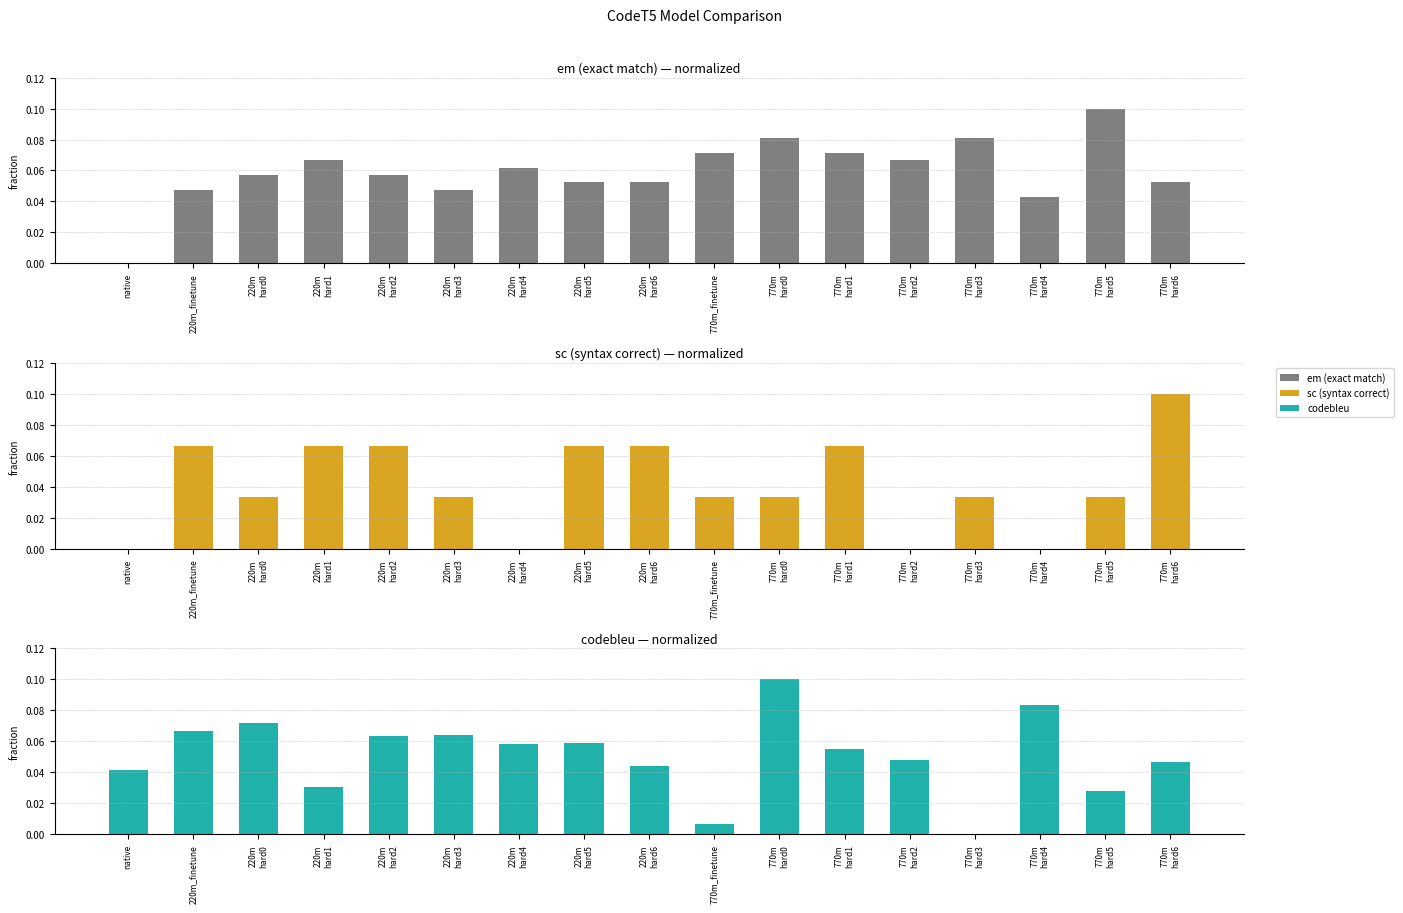

Is it true that sc equals 0.0 at 220m
hard4?

True